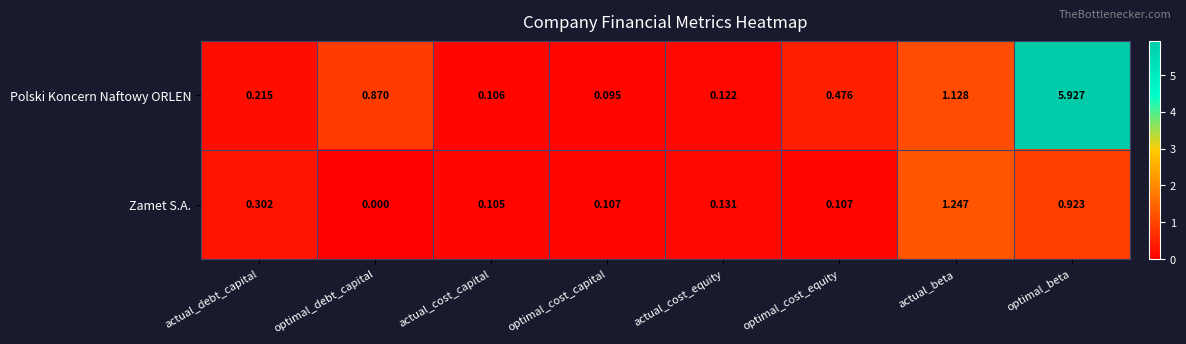

Rank the categories by Polski Koncern Naftowy ORLEN value from highest to lowest.

optimal_beta, actual_beta, optimal_debt_capital, optimal_cost_equity, actual_debt_capital, actual_cost_equity, actual_cost_capital, optimal_cost_capital